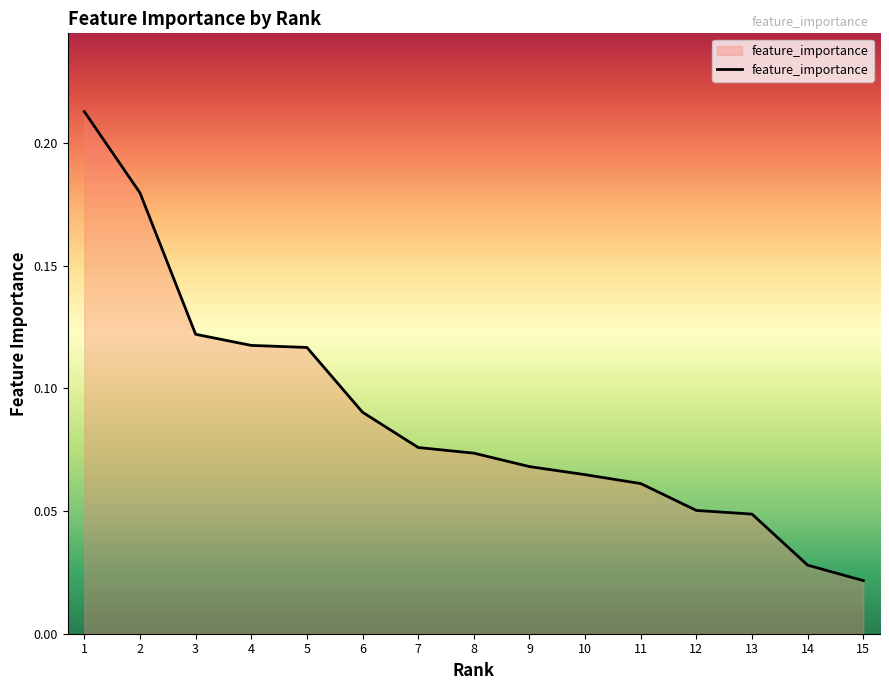

At which label is the value closest to 0?

15